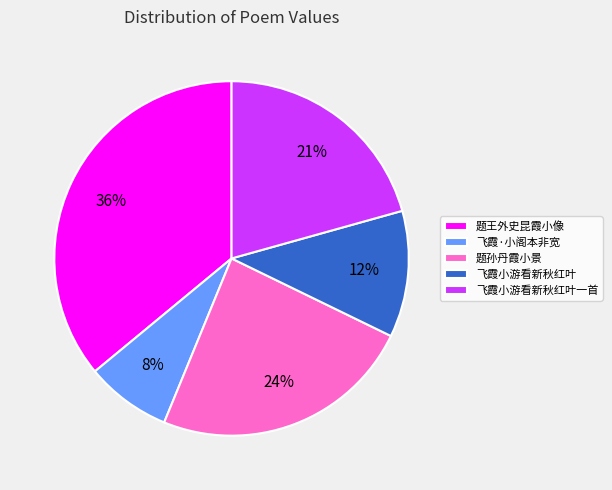

The 飞霞小游看新秋红叶 slice represents 12% of the pie. True or false?

True